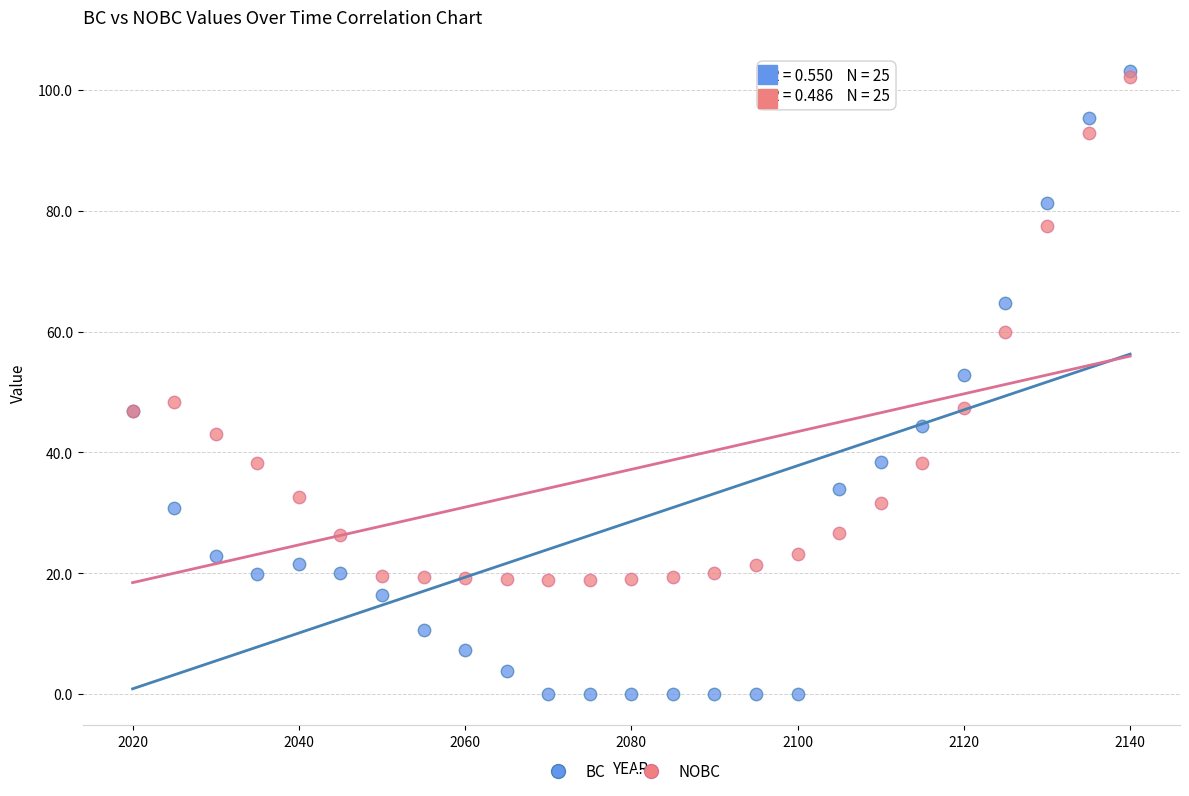

Which series has the largest Y range (max minus min)?

BC